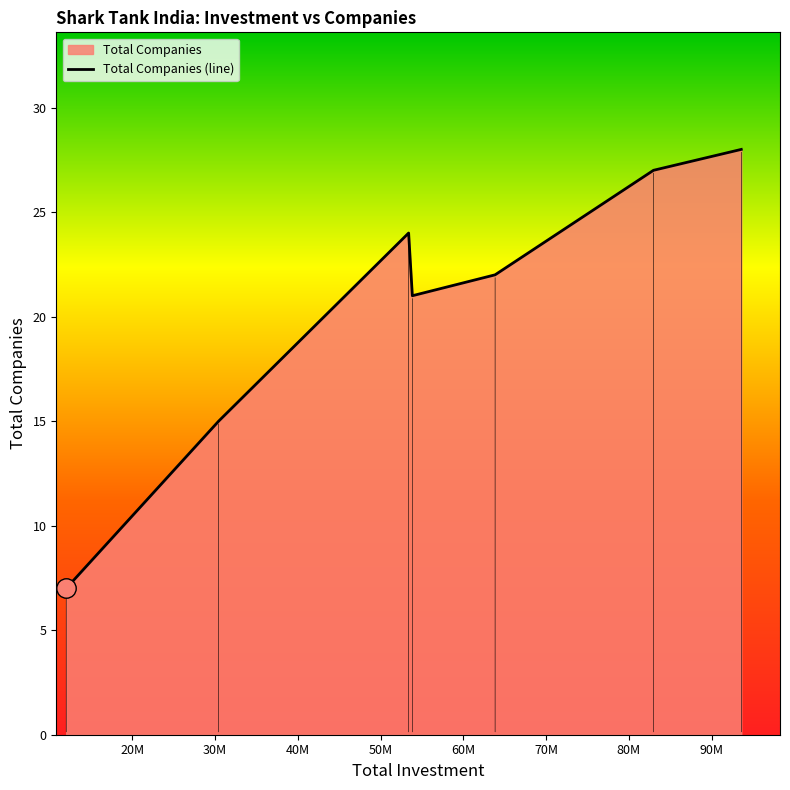

What is the label of the 4th point from the right?

Ghazal Alagh